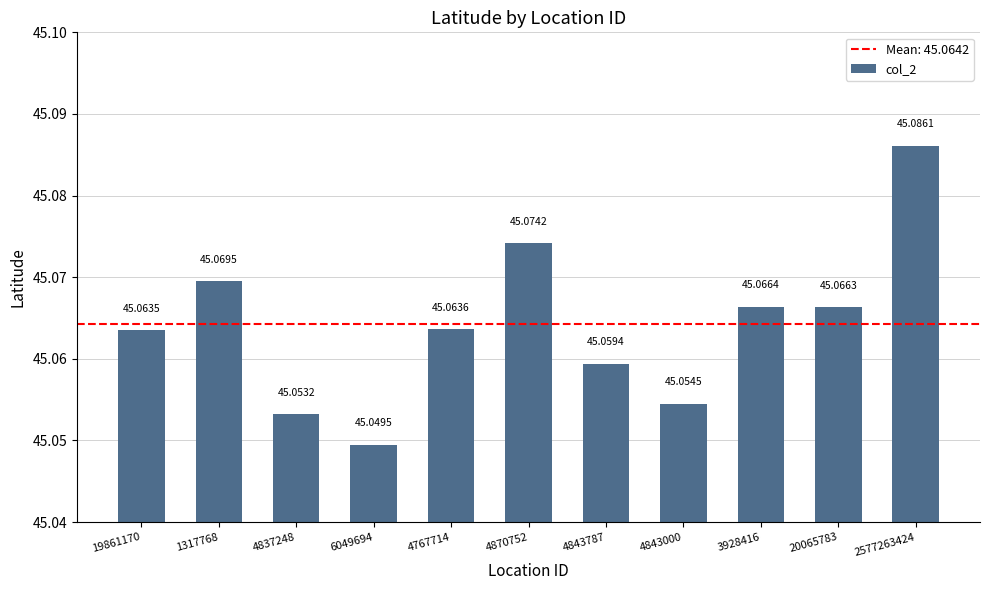

What position from the left is 3928416?

9